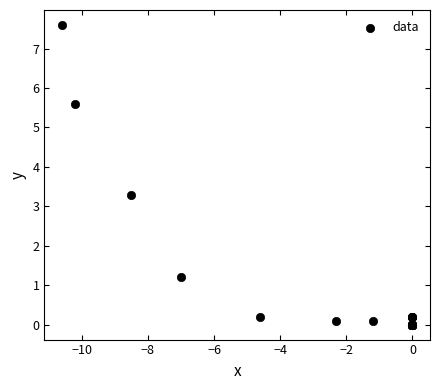

What Y value in the scatter plot is closest to 3?

3.3